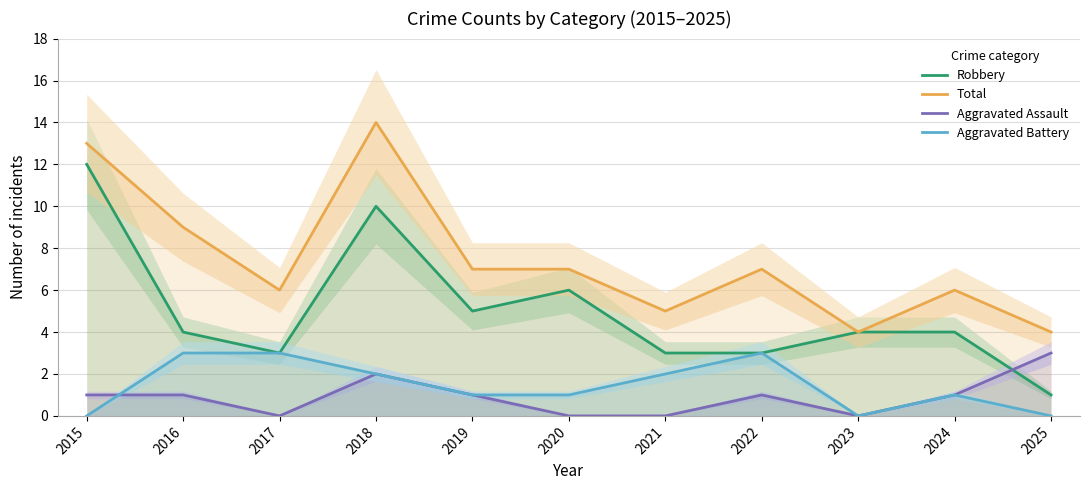

At how many categories does at least one series exceed 2?

11